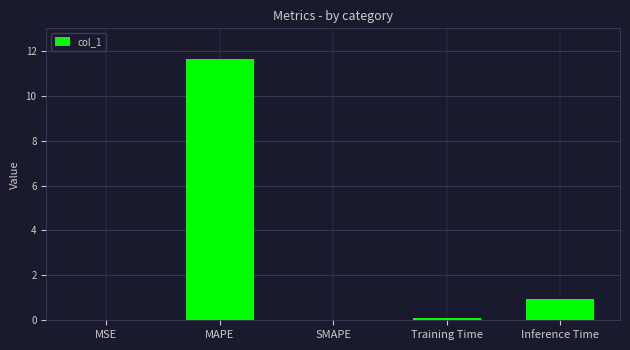

Are the bars horizontal?

No